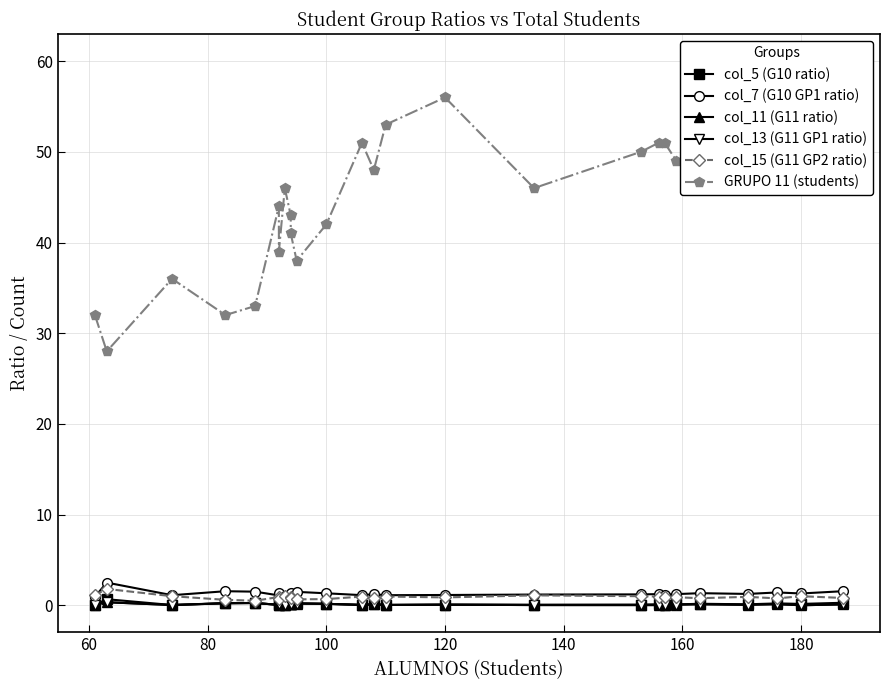

The value of col_15 (G11 GP2 ratio) at 19 is 1.3. True or false?

False